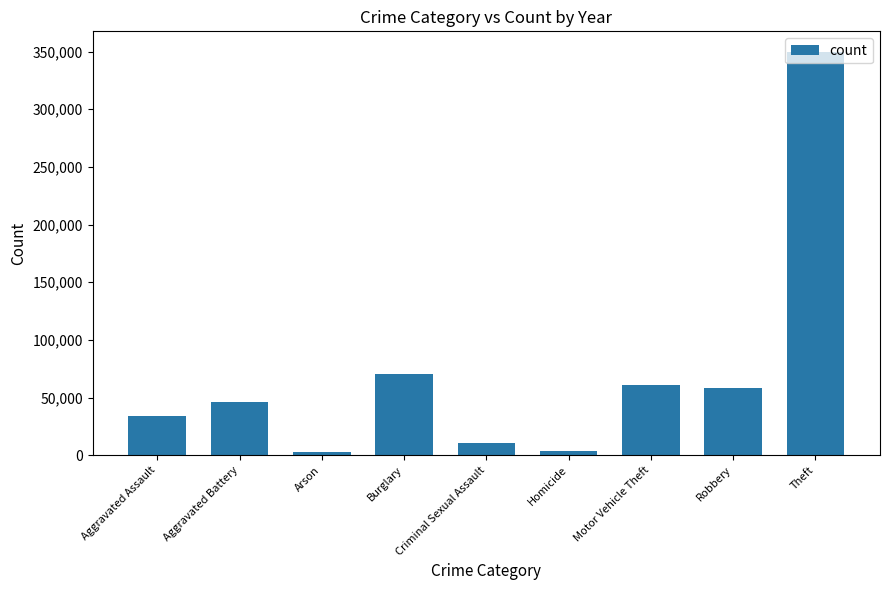

At which label is the value closest to 176383?

Burglary